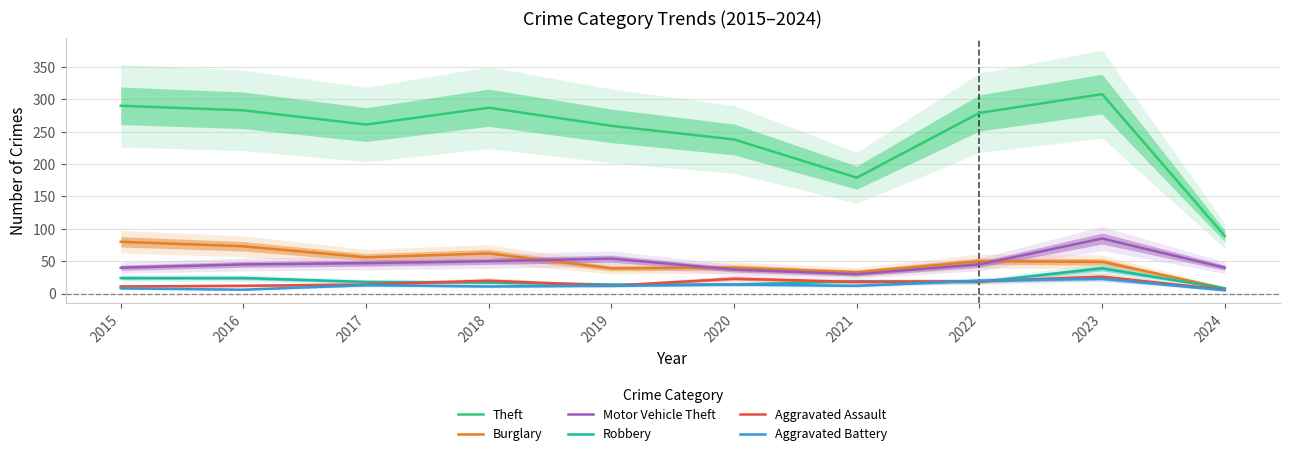

At how many categories does at least one series exceed 23?

10